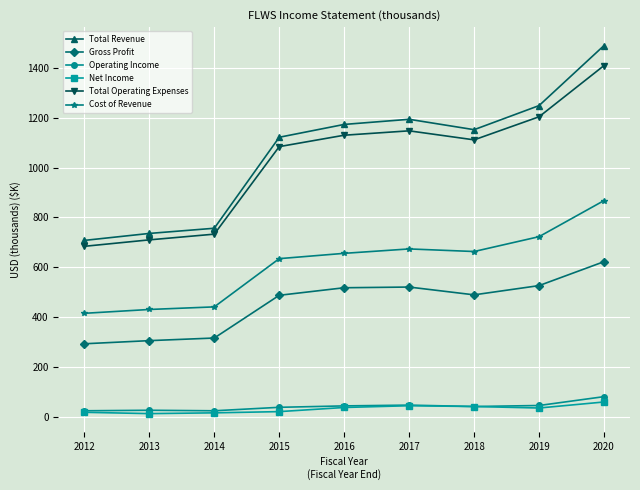

What is the value of the Total Revenue point at the 5th from the left?

1173.0